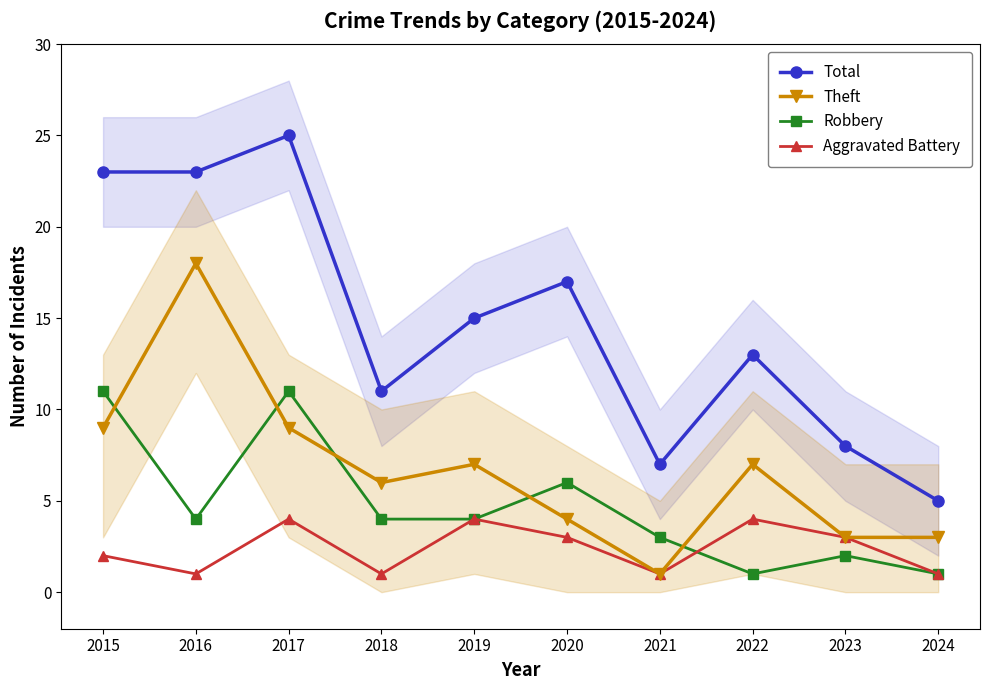

Rank the series at 2023 from lowest to highest value.

Robbery, Theft, Aggravated Battery, Total